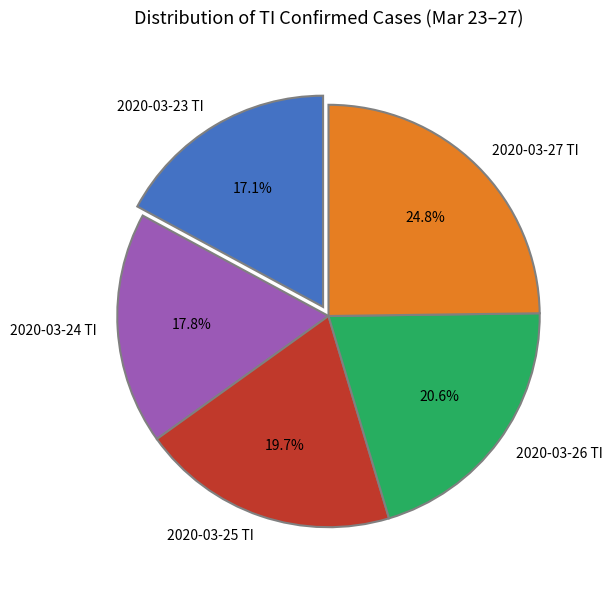

What is the ratio of the value at 2020-03-27 TI to the value at 2020-03-24 TI?

1.4